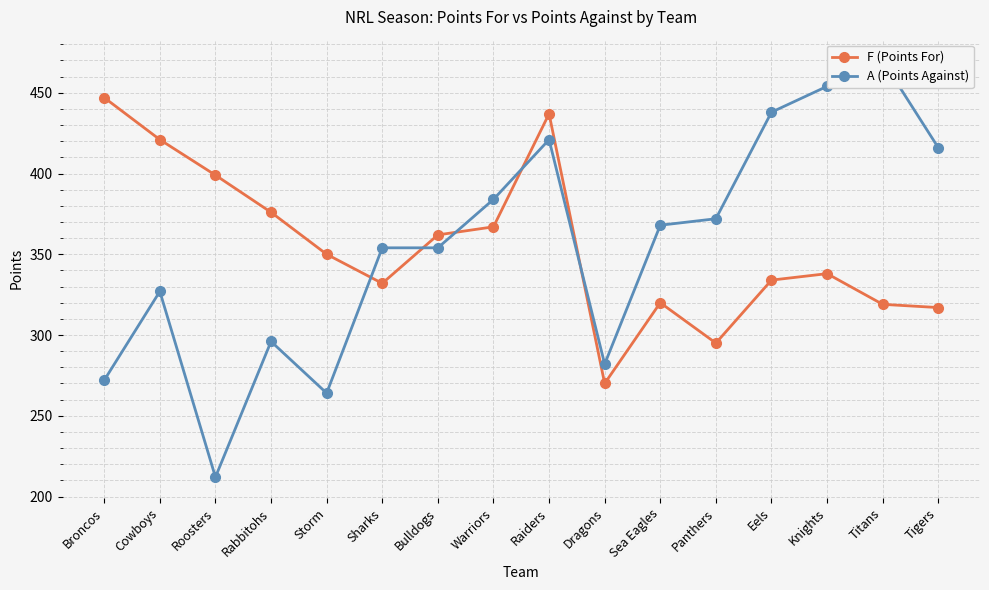

What is the lowest value of the A (Points Against) series?

212